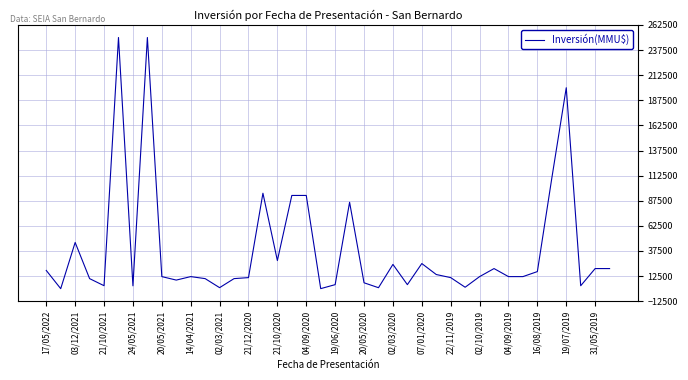

What is the difference between the maximum and minimum values?

250000